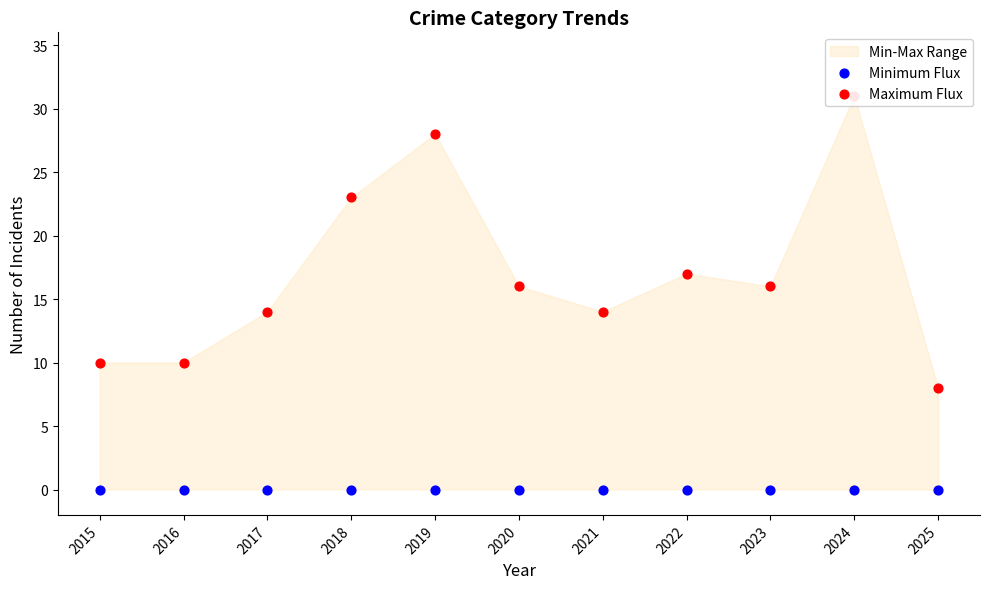

Which series reaches the minimum Y coordinate?

Minimum Flux